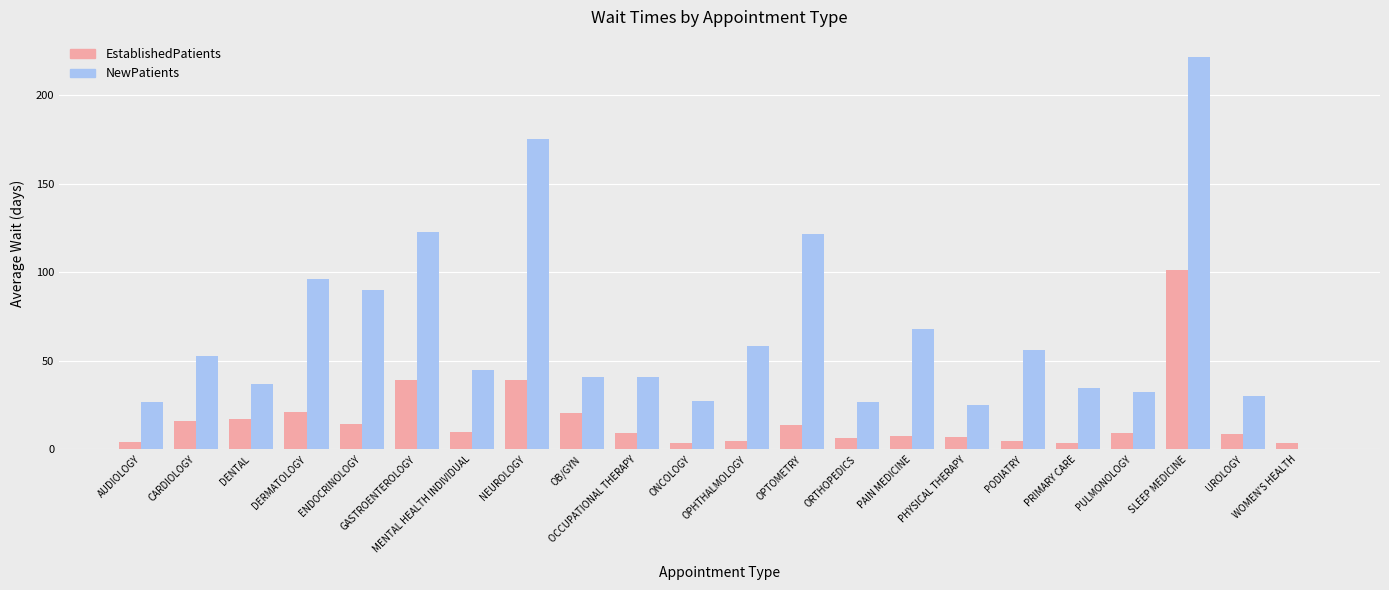

Which series has the largest total across all categories?

NewPatients